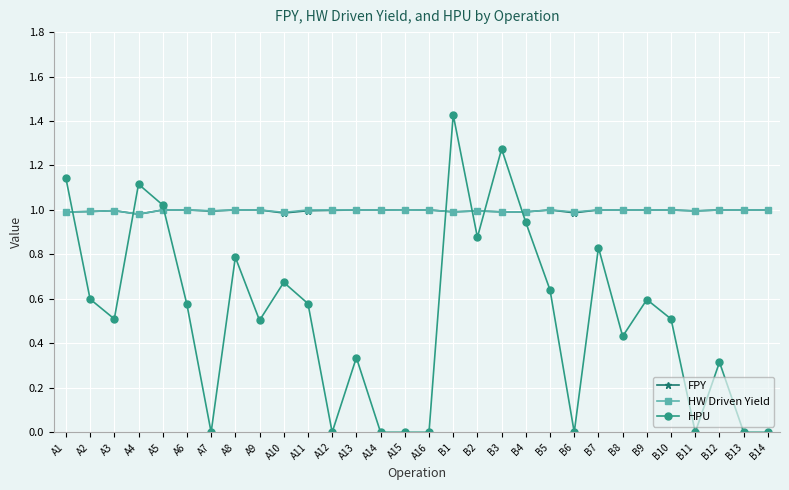

Between A5 and A9, which series saw the biggest shift?

HPU